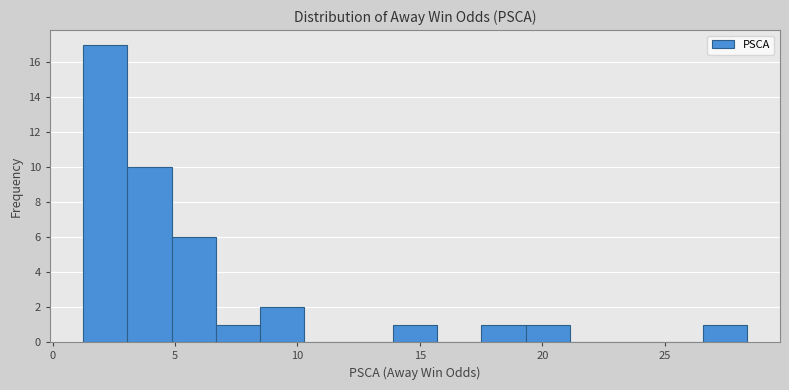

Around what value on the x-axis is the tallest bar? Give the approximate position of its centre, as read against the axis.

2.0